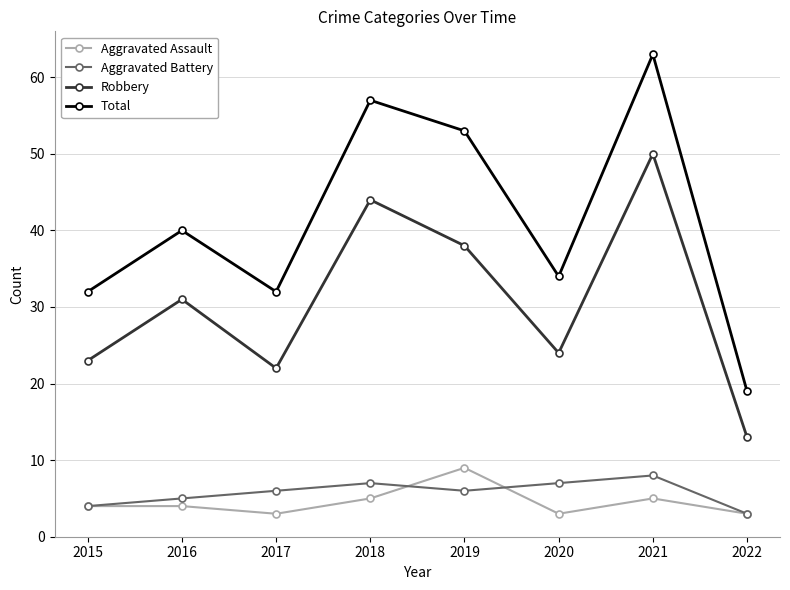

Which series has the largest total across all categories?

Total